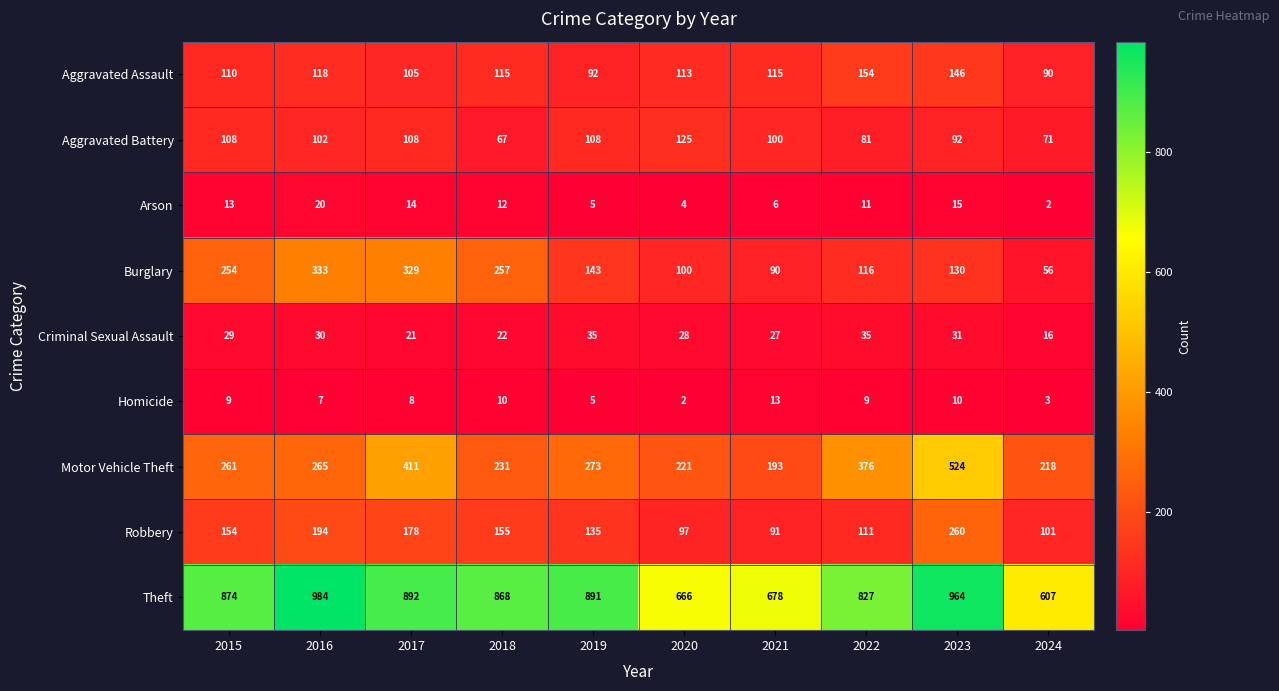

What is the sum of the Theft values at 2018 and 2022?

1695